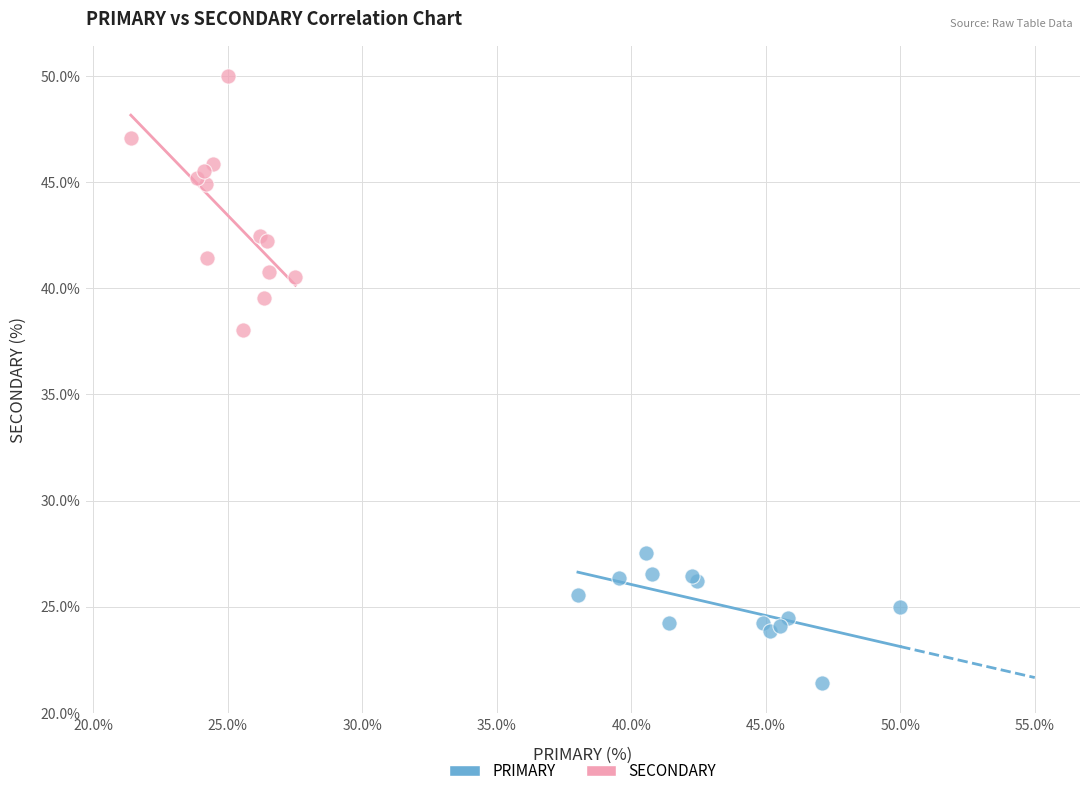

Which series reaches the maximum Y coordinate?

SECONDARY